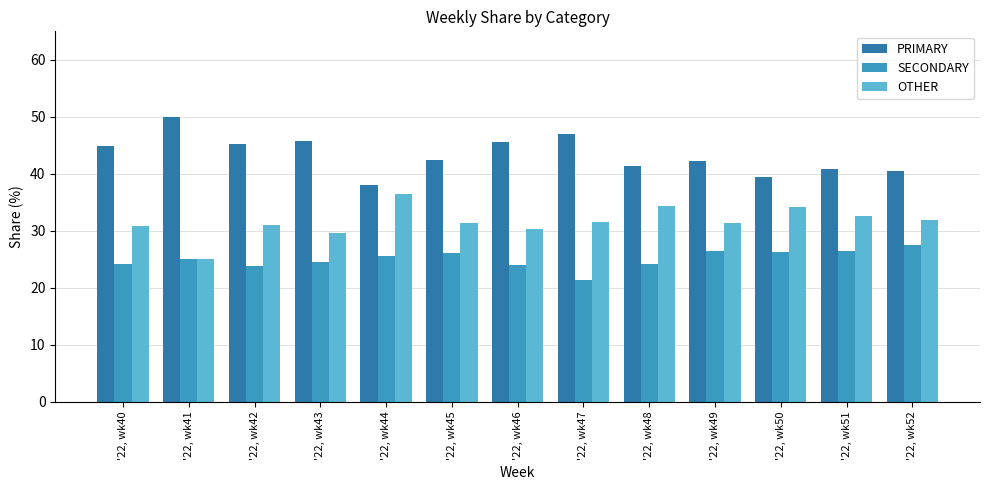

How many groups of bars are there?

13